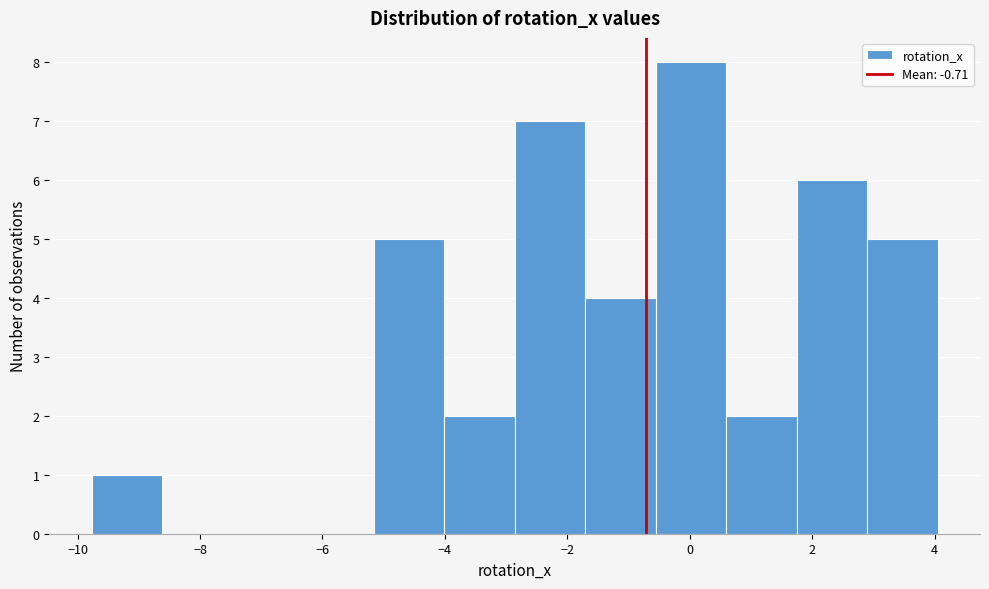

What is the height of the bar covering 2.8 to 4.0 on the x-axis? Neither the bar edges nor the heights are printed on the chart, so give them approximately, as read against the axes.

5